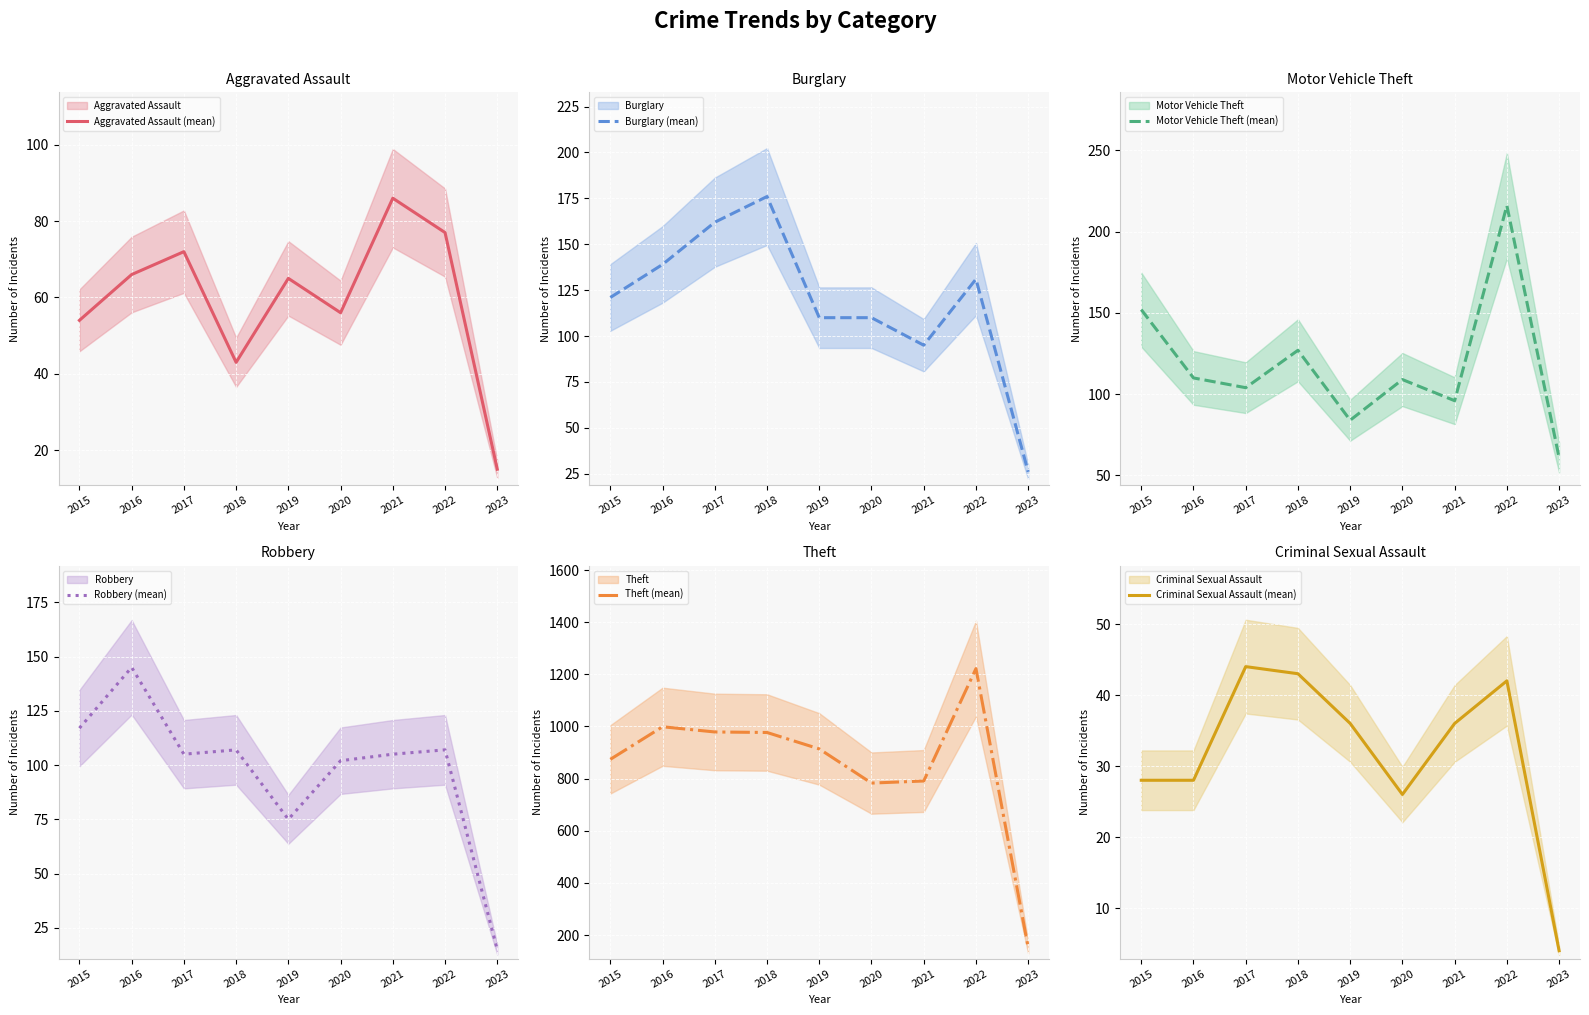

At which label does Aggravated Assault (mean) reach its peak?

2021